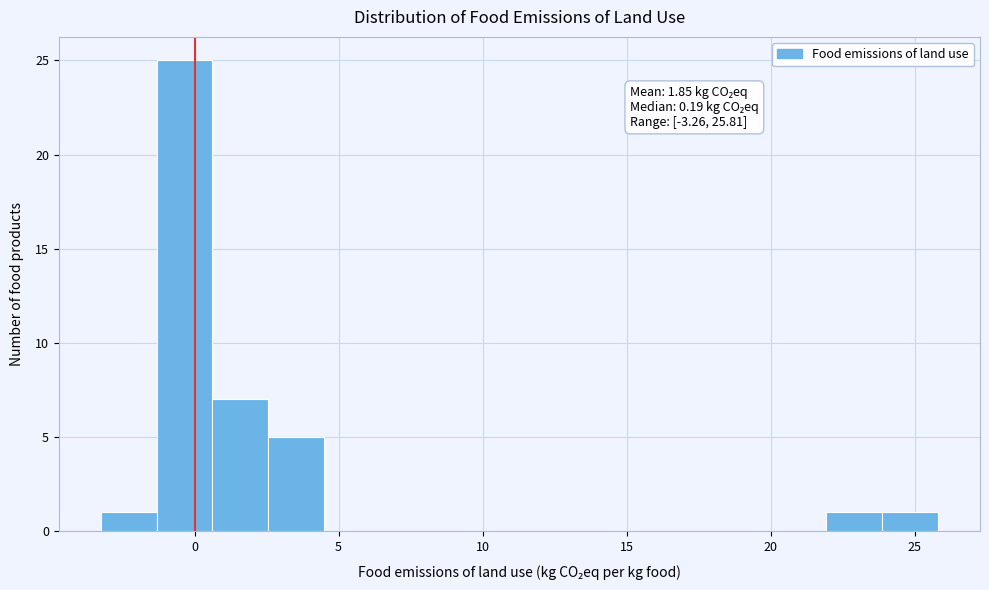

Read against the x-axis, roughly where is the centre of the tallest bar?

-0.5